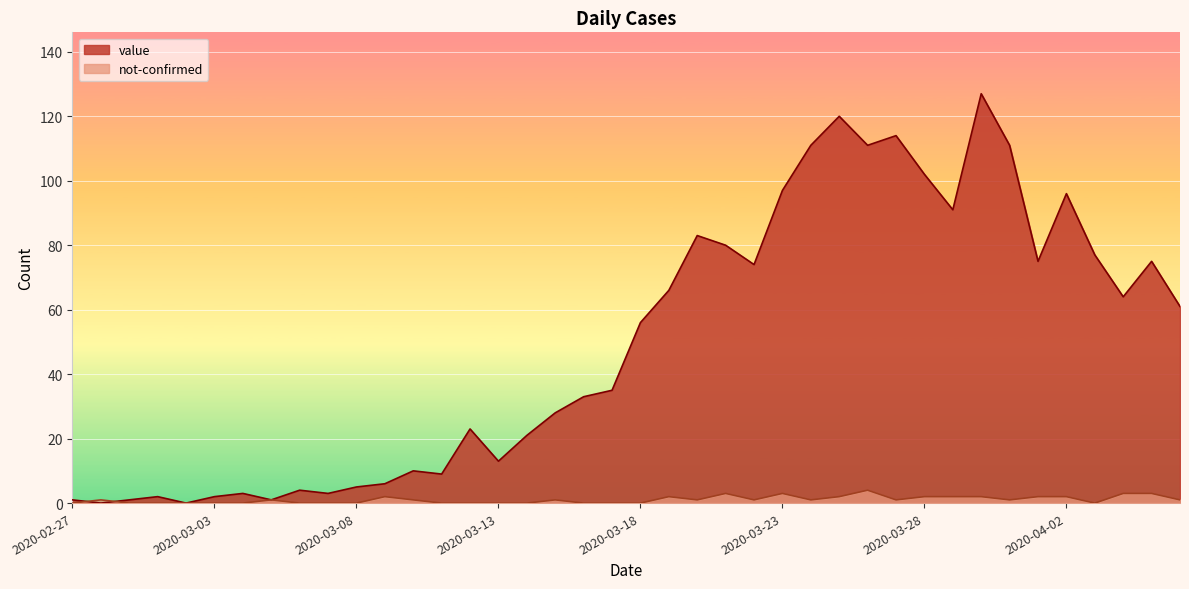

How many values in the value series exceed 56?

19